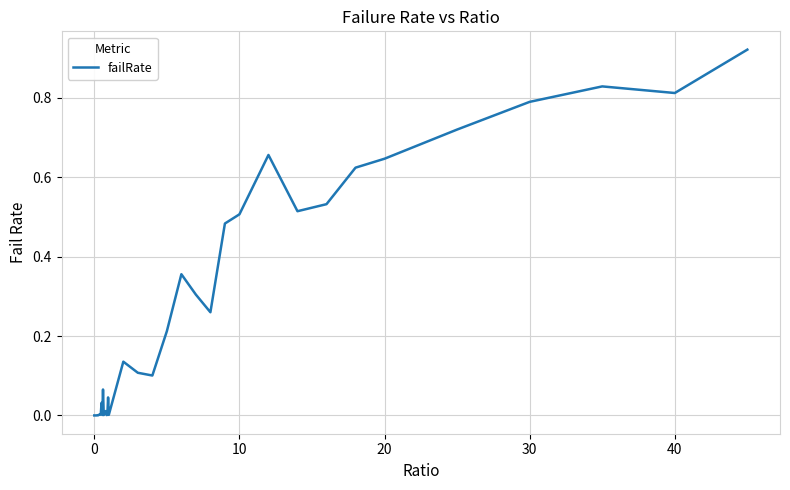

Is it true that the value at 0 is 0.0?

True